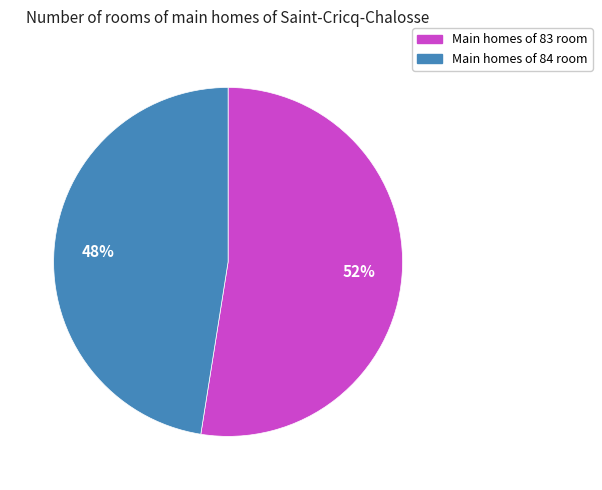

To the nearest percent, what is the average slice percentage?

50%